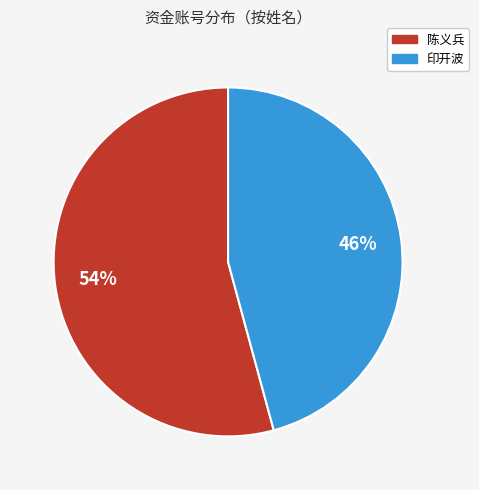

What is the ratio of the value at 陈义兵 to the value at 印开波?

1.2